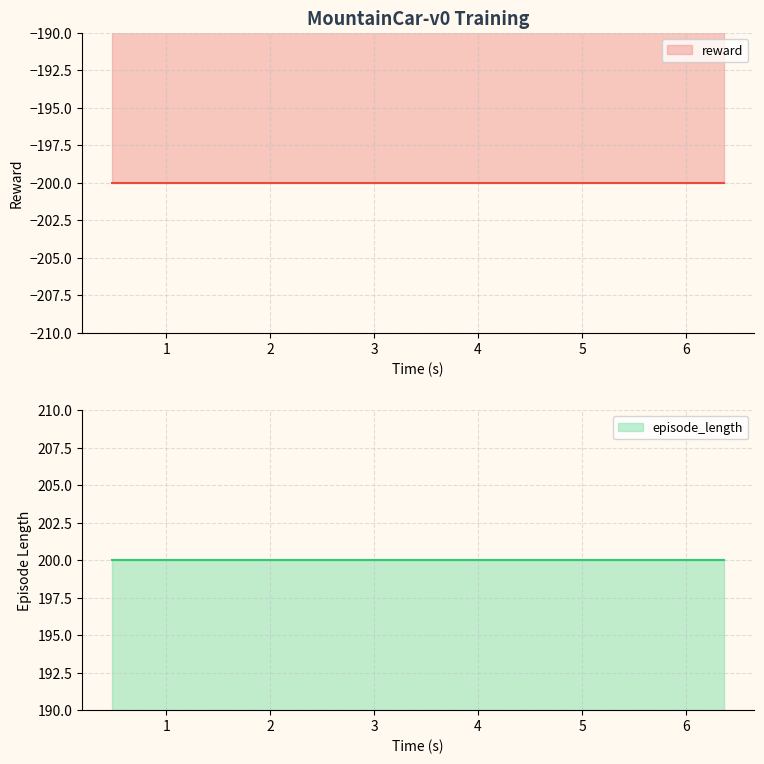

List the labels in order of episode_length value, smallest first.

0.483877, 0.600248, 0.774485, 0.921607, 1.01711, 1.378662, 1.627747, 1.87912, 2.138011, 2.403236, 2.667354, 2.931664, 3.192173, 3.451983, 3.705265, 3.966511, 4.240654, 4.515924, 4.78576, 5.045369, 5.307709, 5.568534, 5.833617, 6.099671, 6.364734